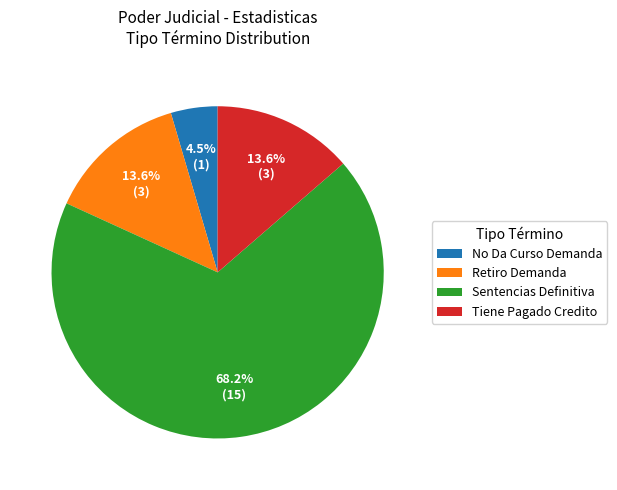

To the nearest percent, what percentage of the pie is Retiro Demanda?

14%